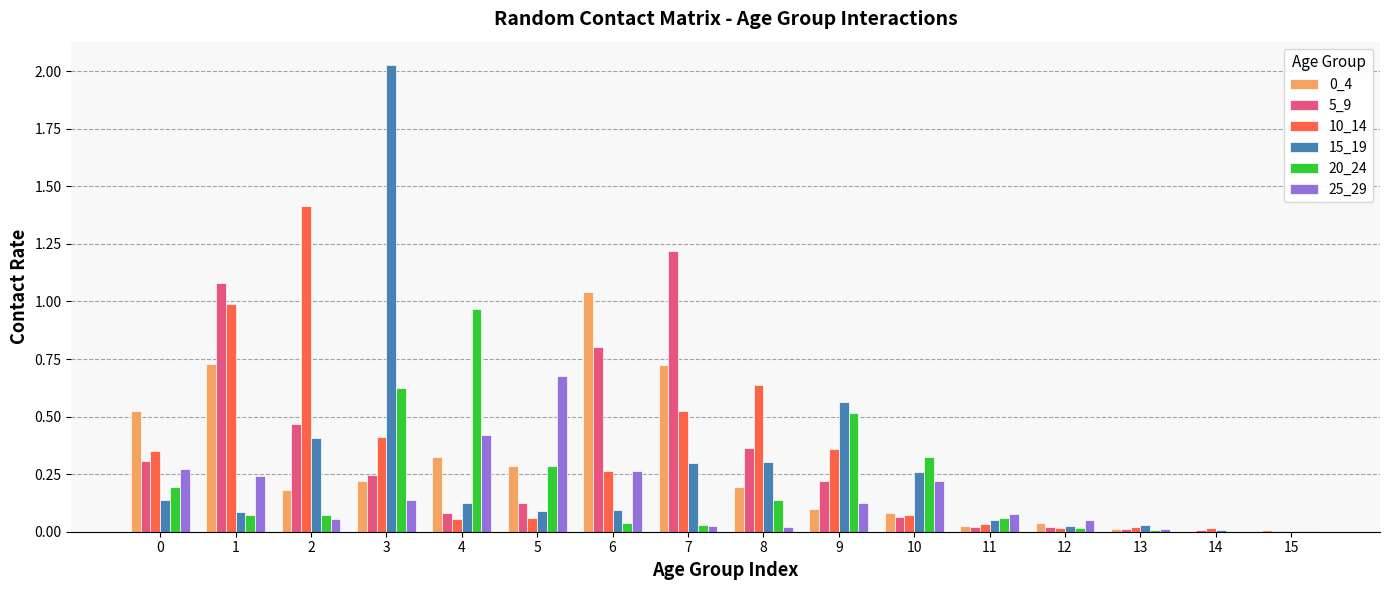

True or false: 10_14 has a value of 1.5 at 1.

False